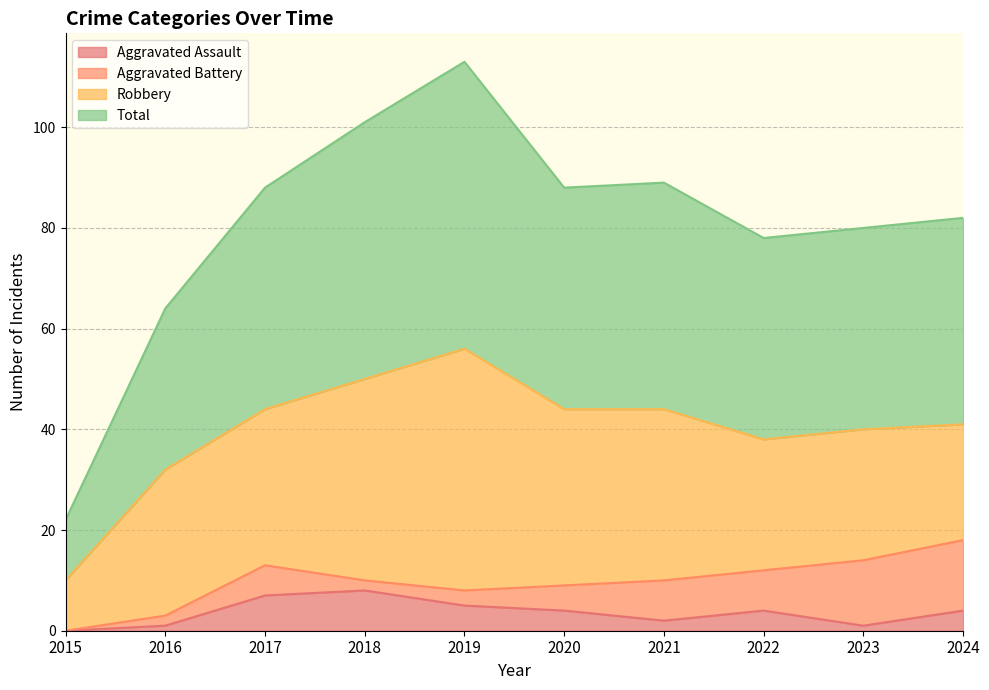

At which category is the sum across all series the highest?

2019